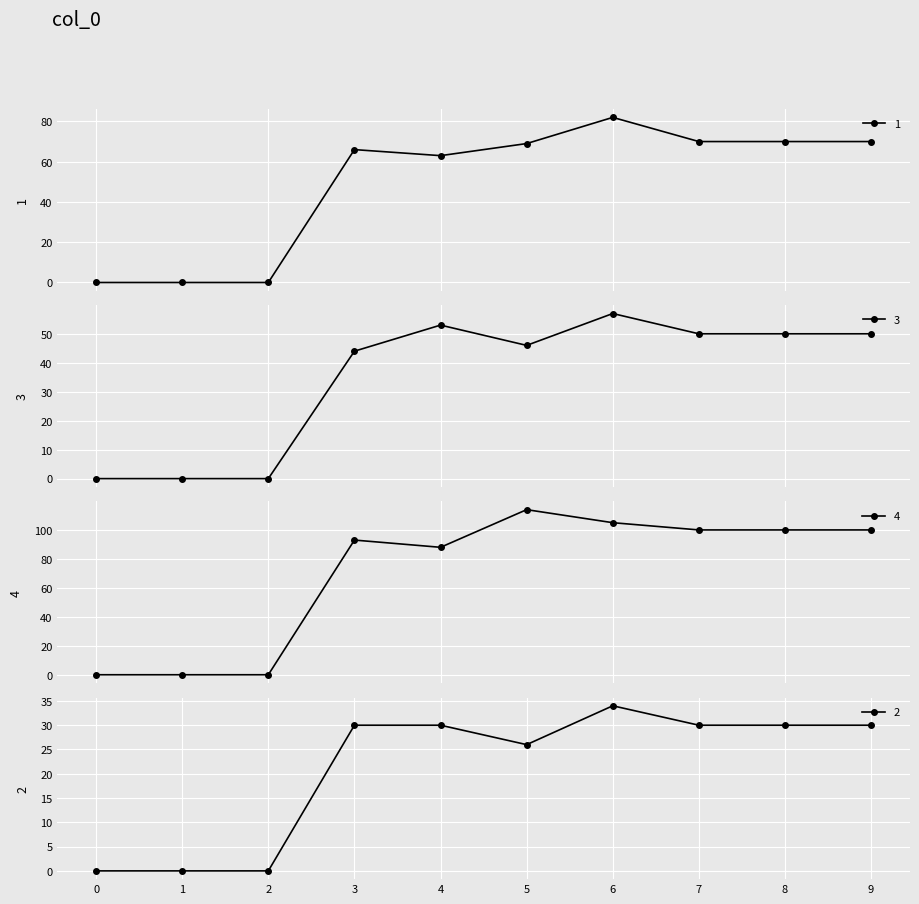

Which series has the widest spread of values?

4